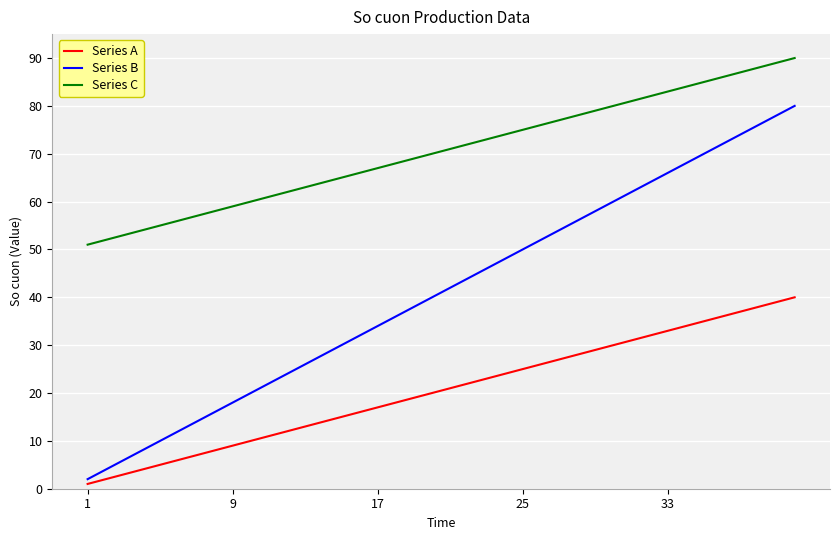

True or false: Series B has more than 0 interior local peaks.

False